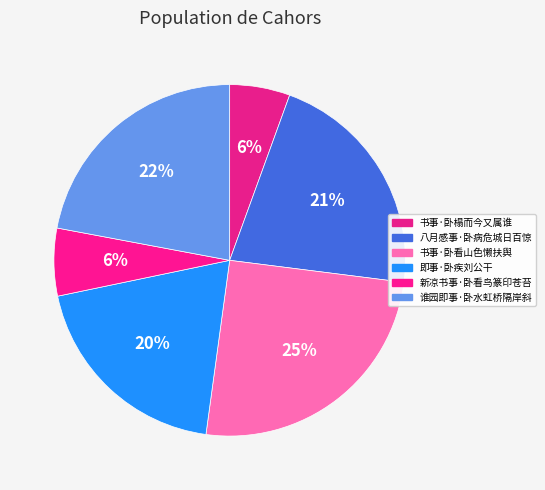

Which slice is the largest?

书事·卧看山色懒扶舆